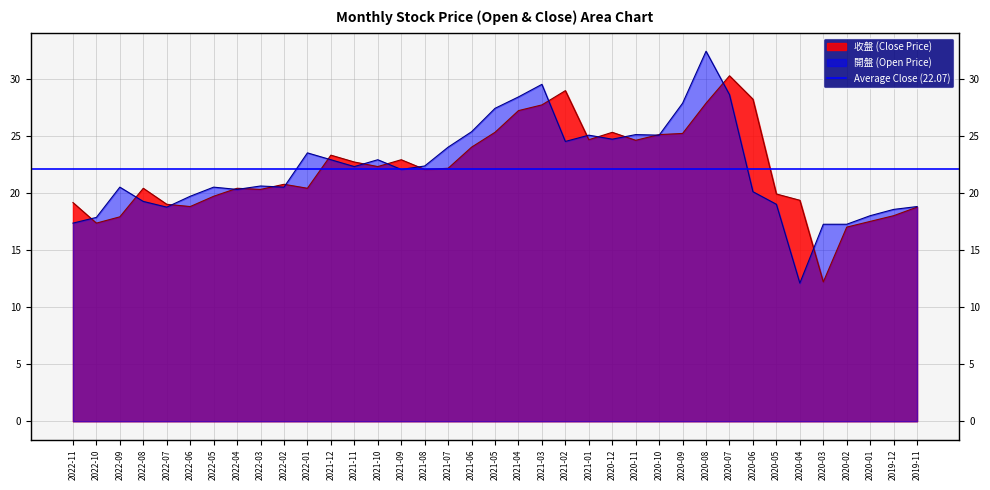

How many interior local valleys does the 開盤 (Open Price) series have?

9